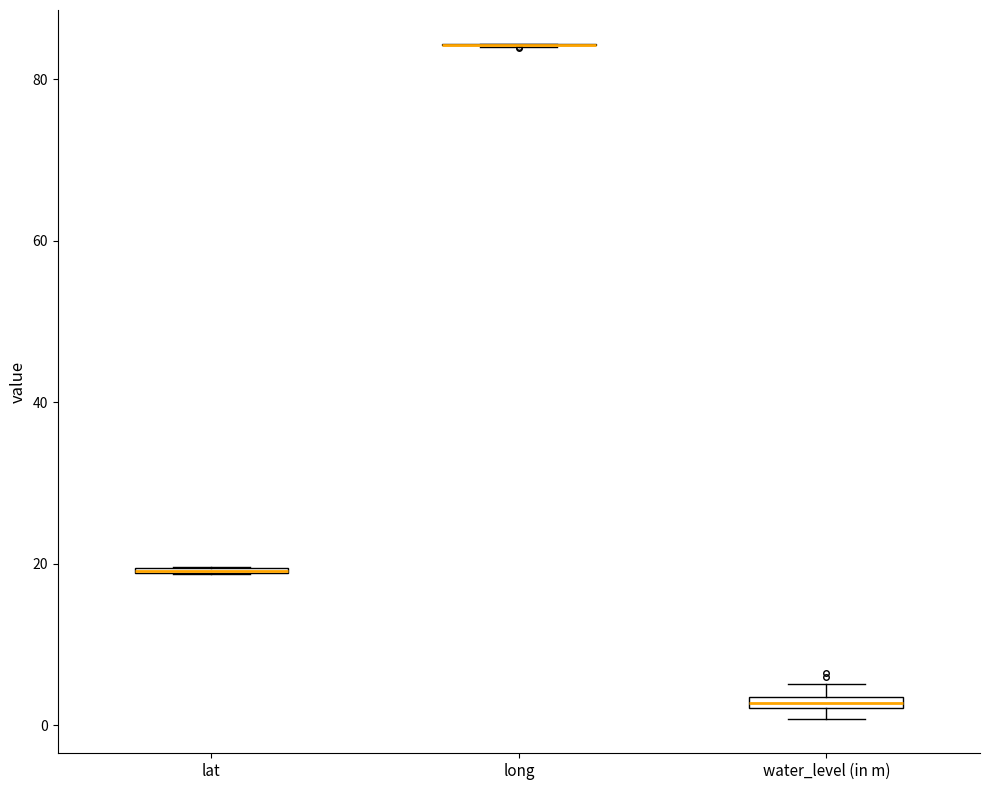

Where is the upper edge of the box for water_level (in m) on the y-axis? The values are not printed on the chart, so give them approximately, as read against the axis.

4